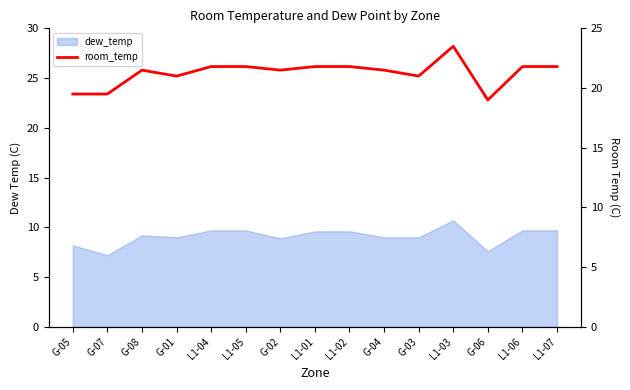

Which category has the highest value across all series?

L1-03